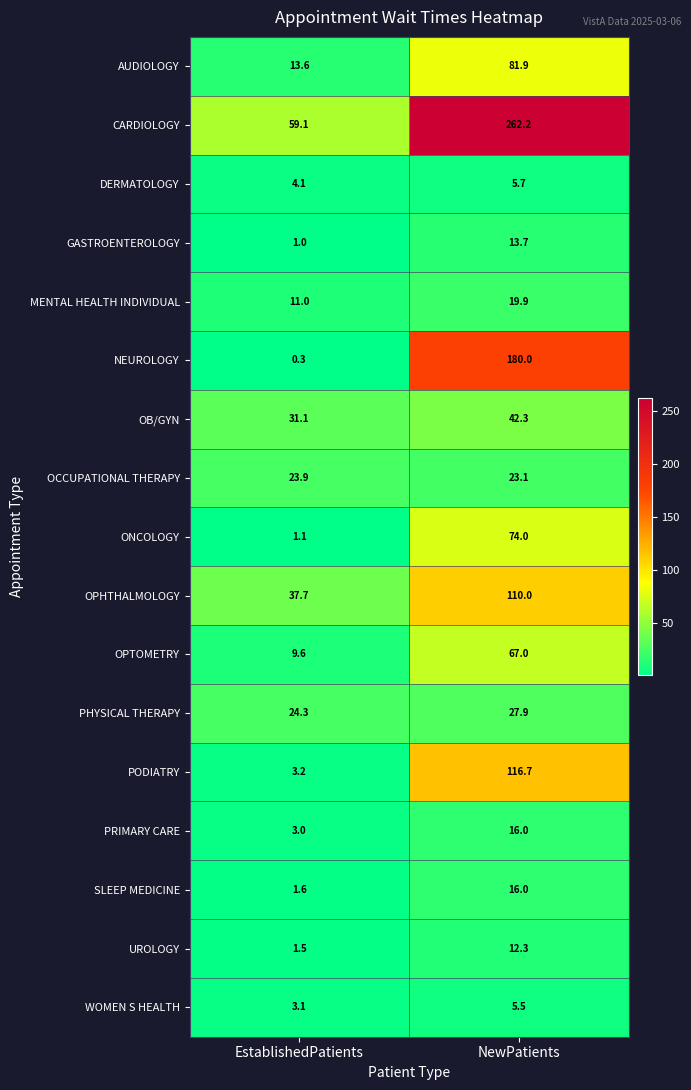

True or false: AUDIOLOGY has a value of 81.9 at NewPatients.

True